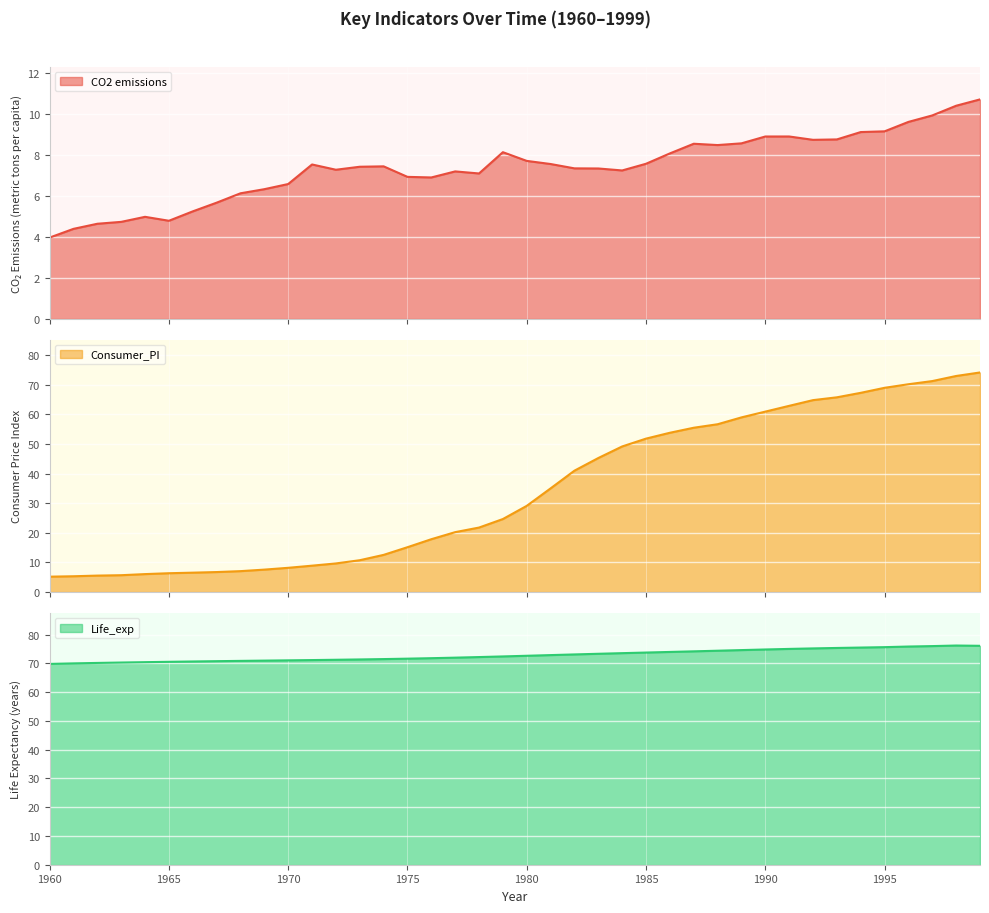

What is the minimum value shown in the chart?

4.0